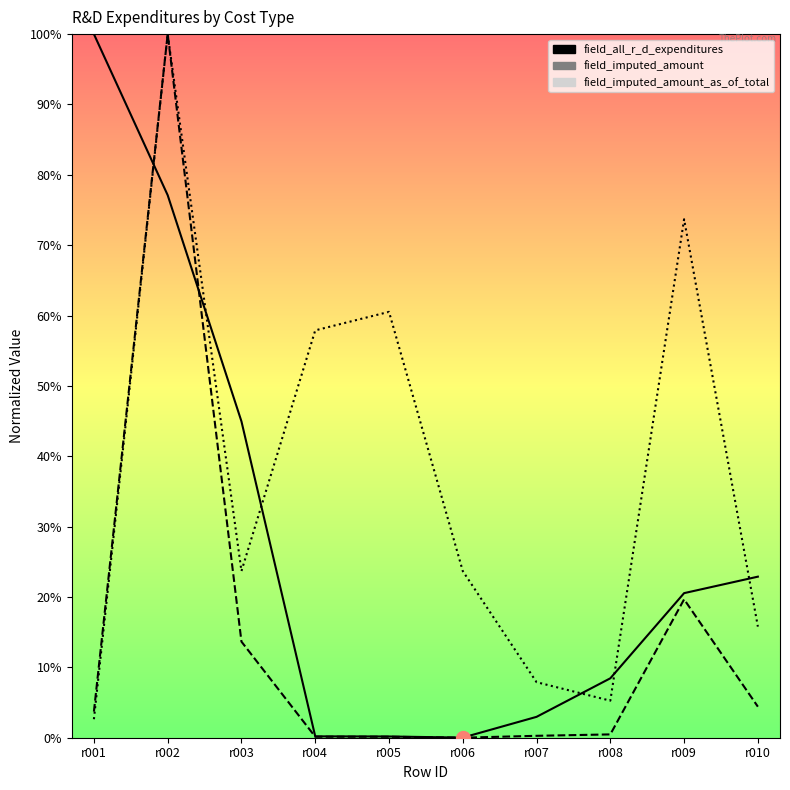

How many data points in field_imputed_amount_as_of_total are above 23?

6